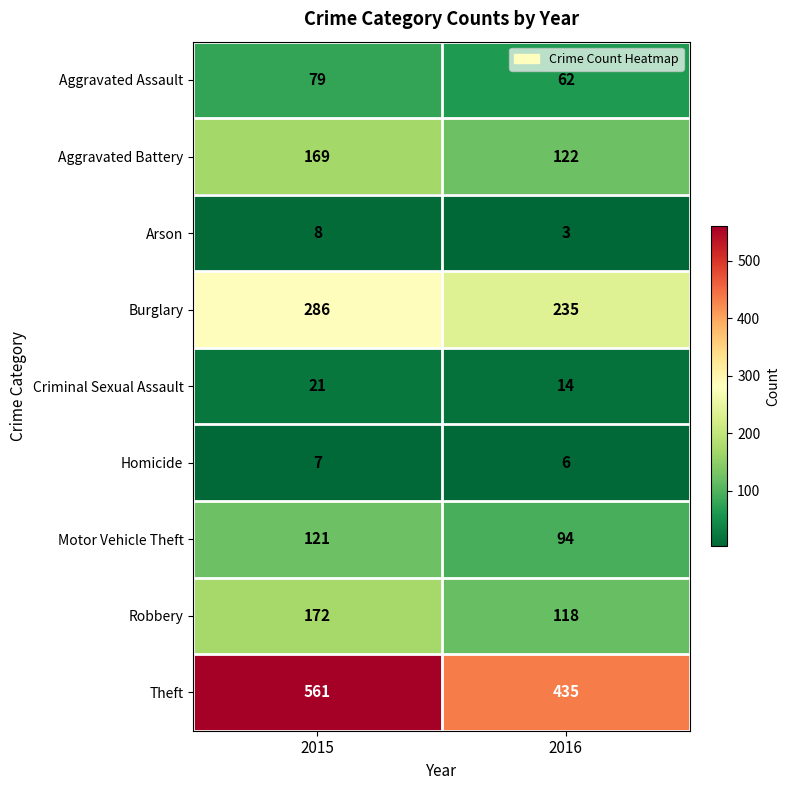

What is the sum of the Theft values at 2016 and 2015?

996